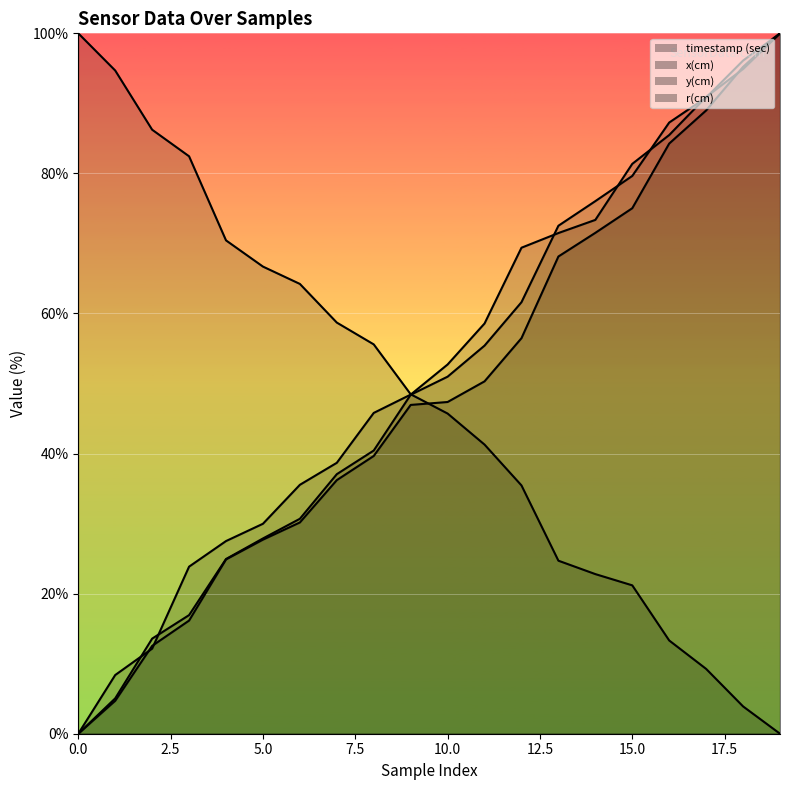

Reading left to right, extract all data points from this chart.

timestamp (sec): 0.0	5.0	13.6	16.9	24.9	27.9	30.7	37.1	40.4	48.4	51.0	55.4	61.6	72.5	76.0	79.6	87.3	90.8	96.1	100.0
x(cm): 0.0	4.7	12.5	16.2	24.9	27.7	30.2	36.2	39.7	46.9	47.4	50.3	56.5	68.1	71.5	75.0	84.3	89.0	95.2	100.0
y(cm): 100.0	94.7	86.2	82.4	70.4	66.7	64.2	58.7	55.6	48.5	45.7	41.3	35.5	24.7	22.8	21.2	13.3	9.3	3.9	0.0
r(cm): 0.0	8.4	12.1	23.9	27.5	30.0	35.5	38.7	45.8	48.4	52.7	58.6	69.4	71.5	73.4	81.4	85.5	90.9	94.9	100.0